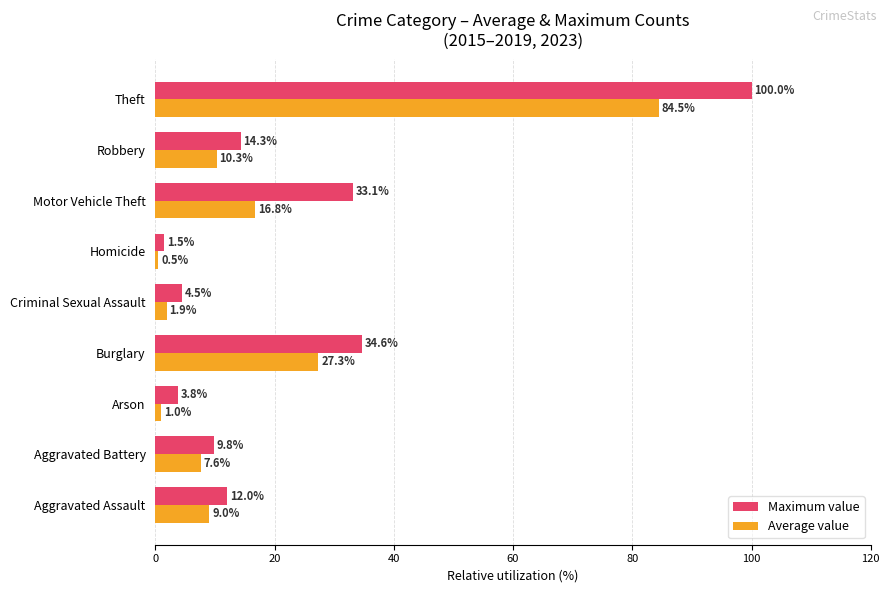

Between Aggravated Assault and Homicide, which series saw the biggest shift?

Maximum value